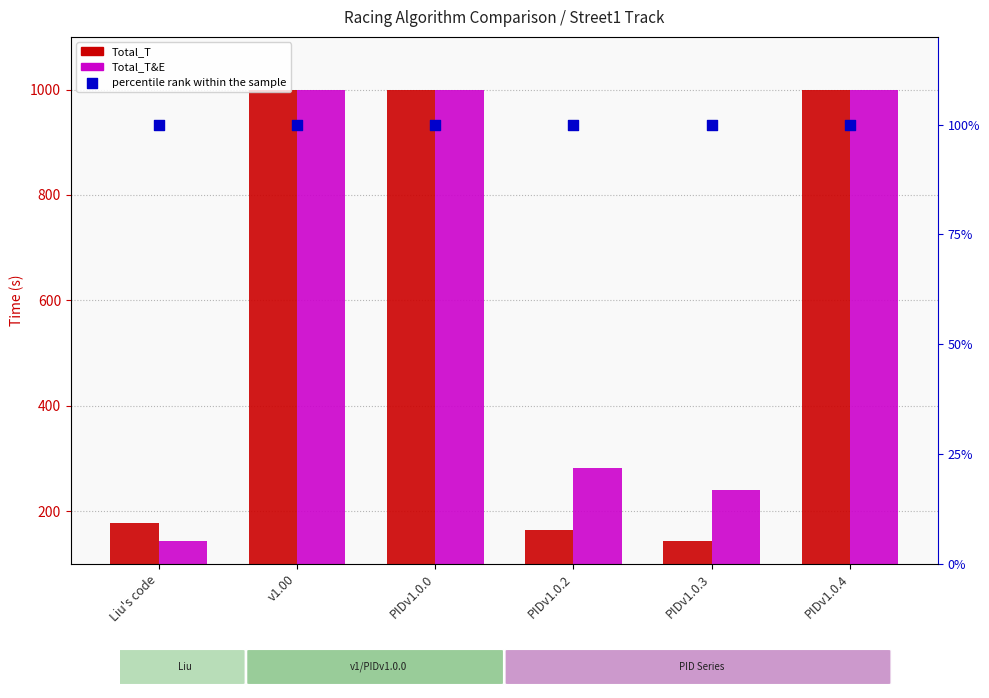

At how many categories does at least one series exceed 554?

3